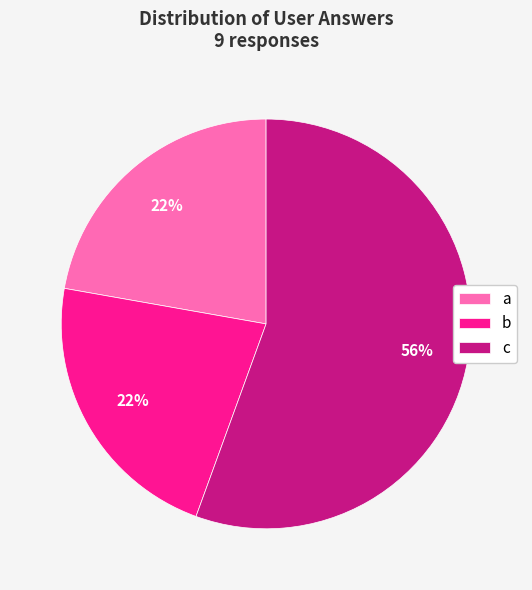

What is the largest slice in the pie chart?

c